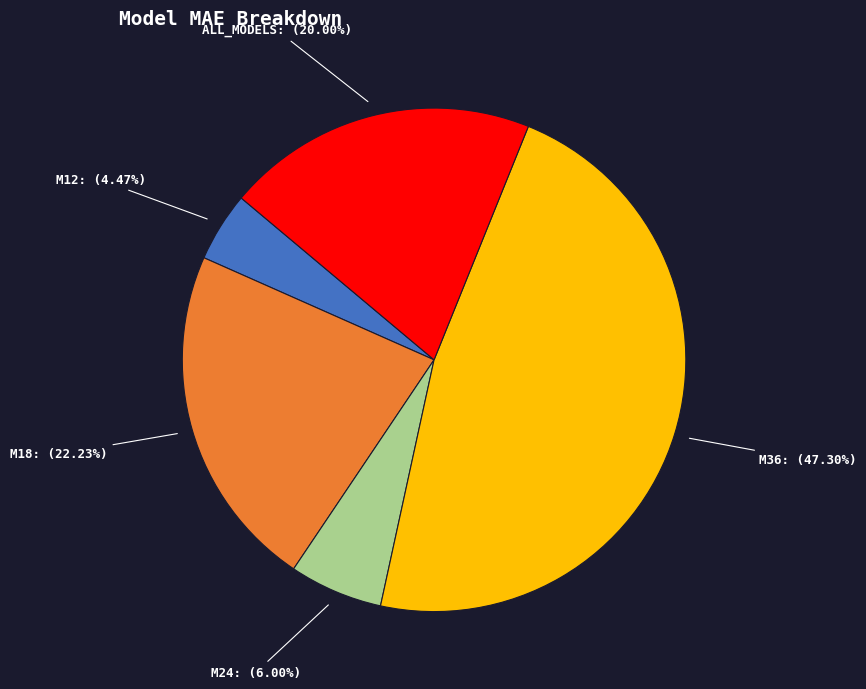

Does any single category account for the majority?

No